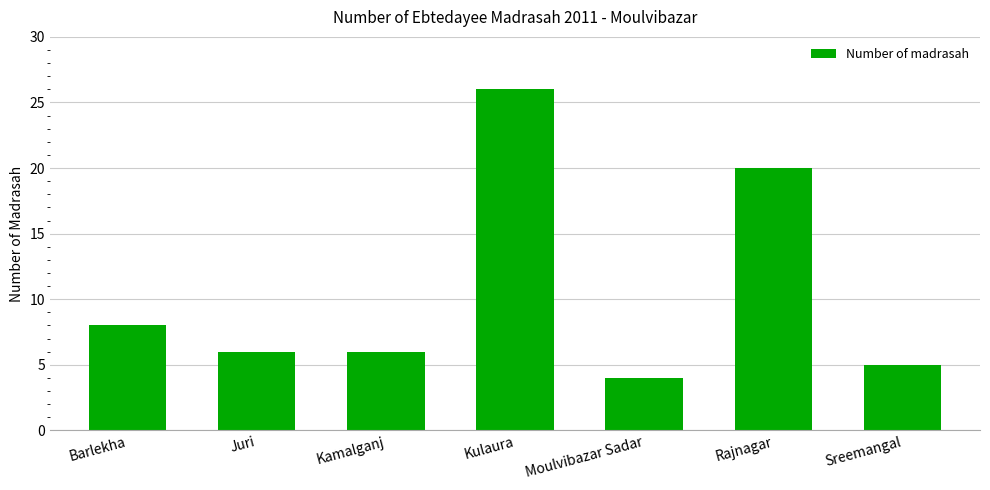

What is the sum of the values at Kamalganj and Barlekha?

14